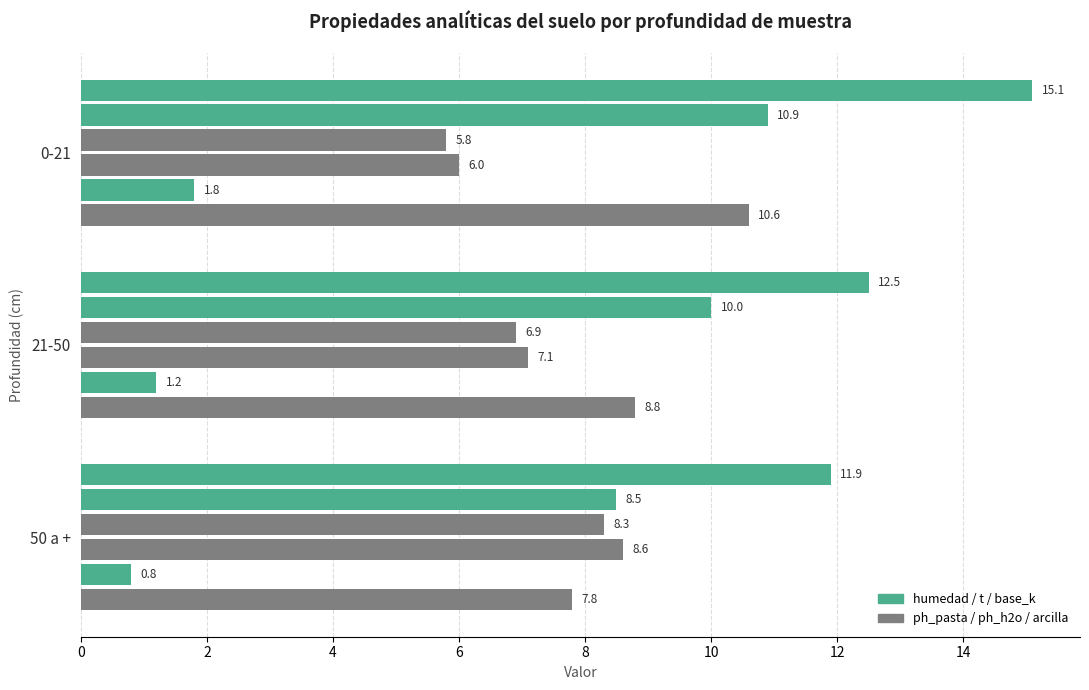

How many categories are shown in the chart?

3